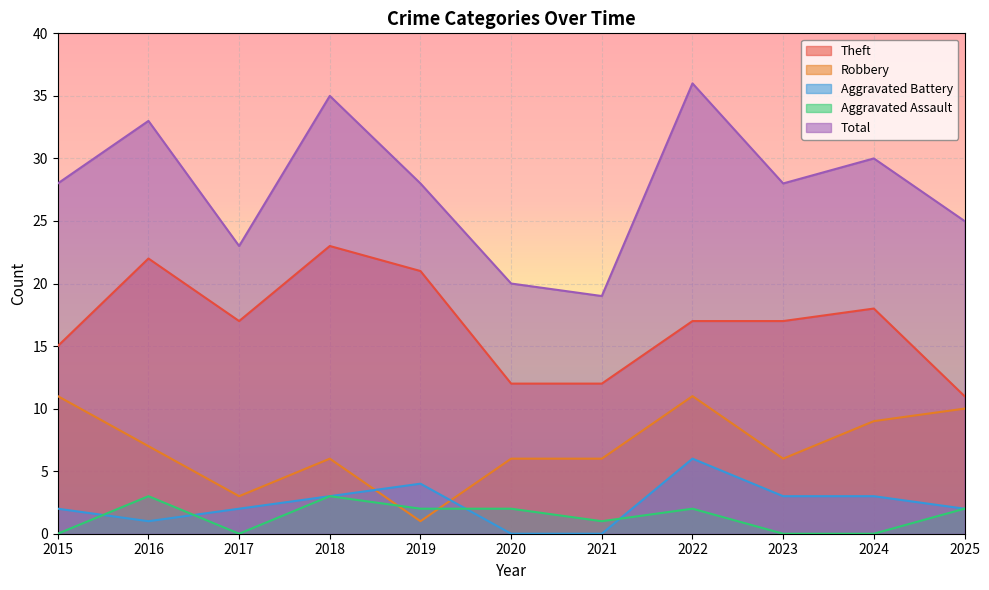

At which category is the sum across all series the highest?

2022